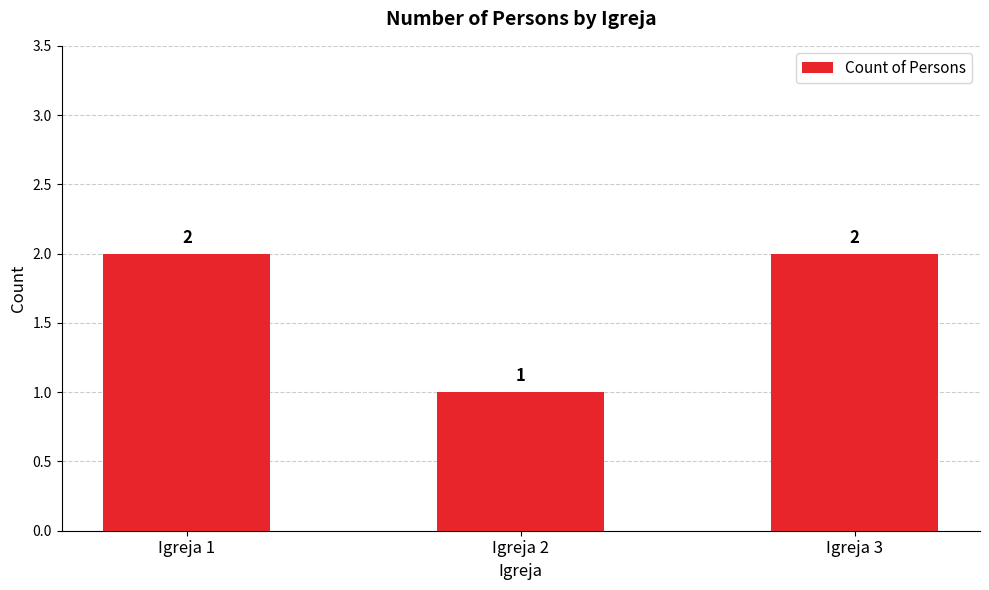

Approximately how many times larger is the value at Igreja 3 compared to Igreja 1?

1.0